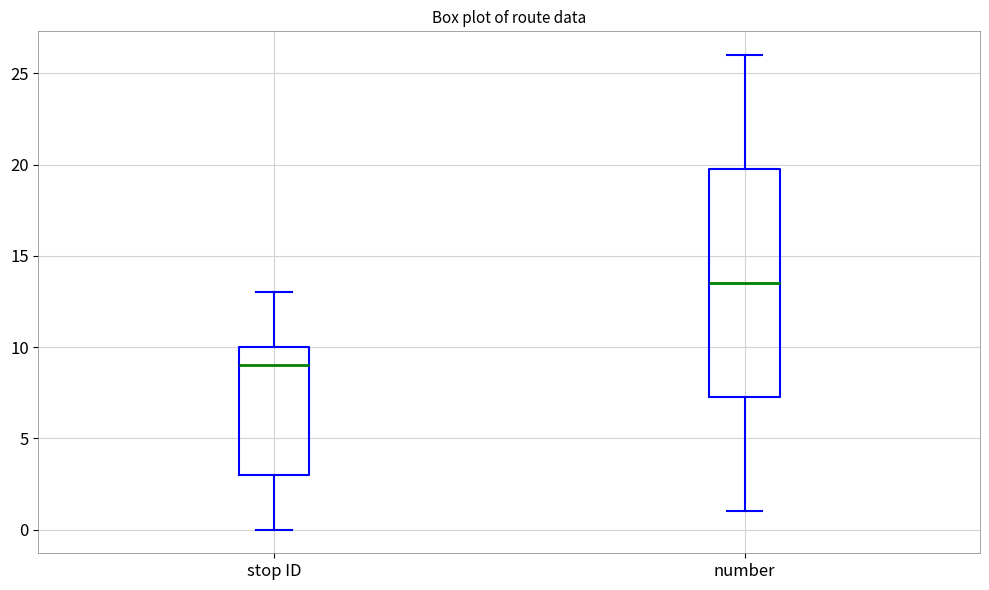

Reading left to right, read every box against the y-axis: the position of its median line, the range the box covers, and the ends of its whiskers. The values are not printed on the chart, so give them approximately, as read against the axis.

stop ID: median 9.0, box 3.0 to 10.0, whiskers 0.0 to 13.0
number: median 13.5, box 7.5 to 20.0, whiskers 1.0 to 26.0